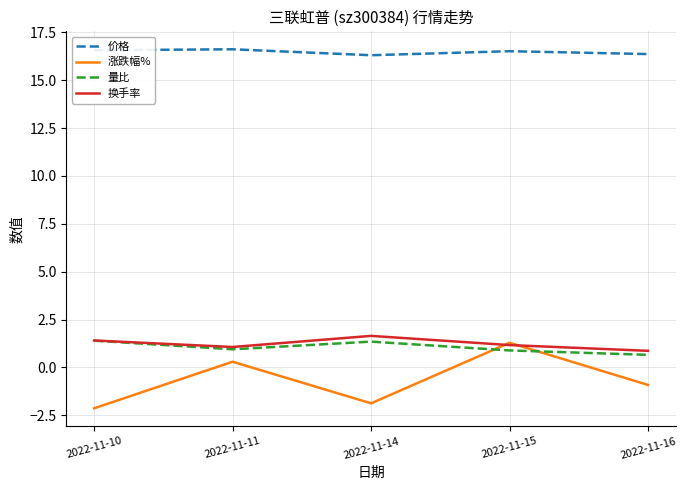

The value of 换手率 at 2022-11-14 is 0.9. True or false?

False